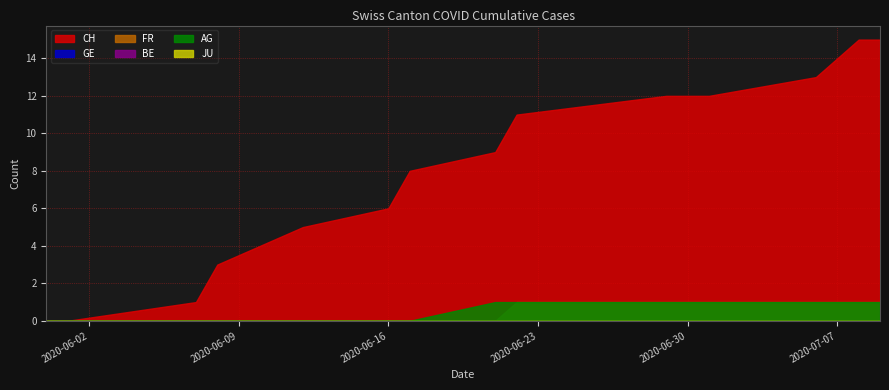

What are all the series names shown in the legend?

CH, GE, FR, BE, AG, JU